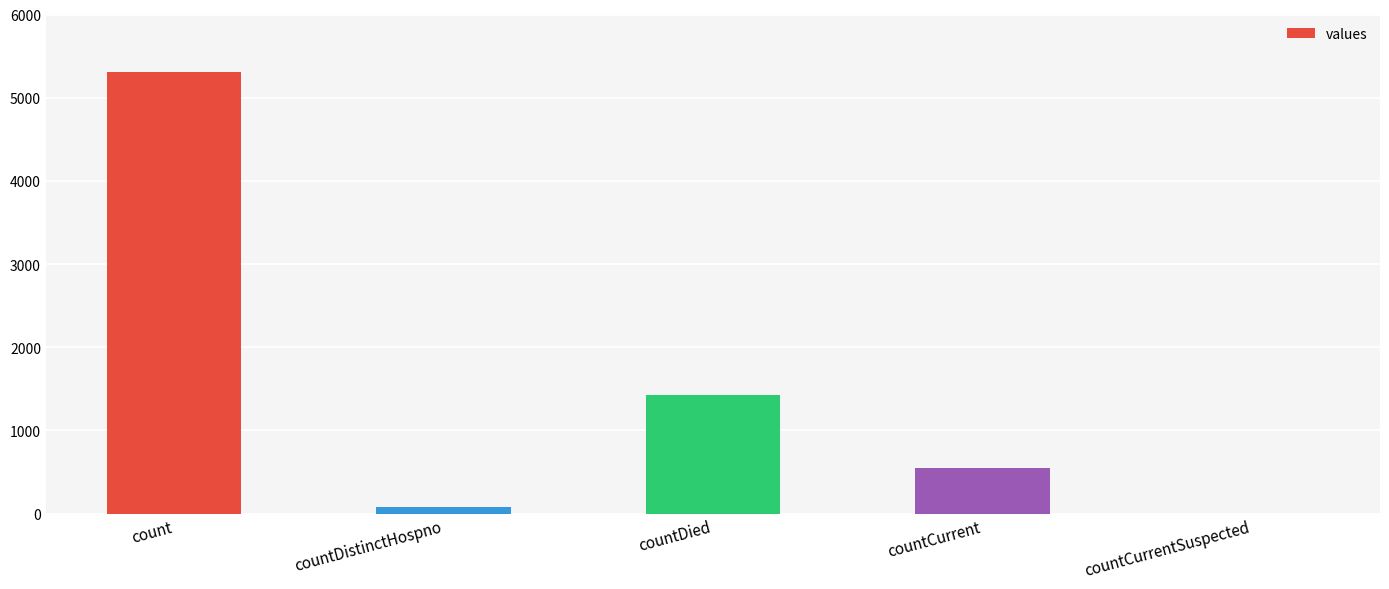

What is the sum of all values?

7367